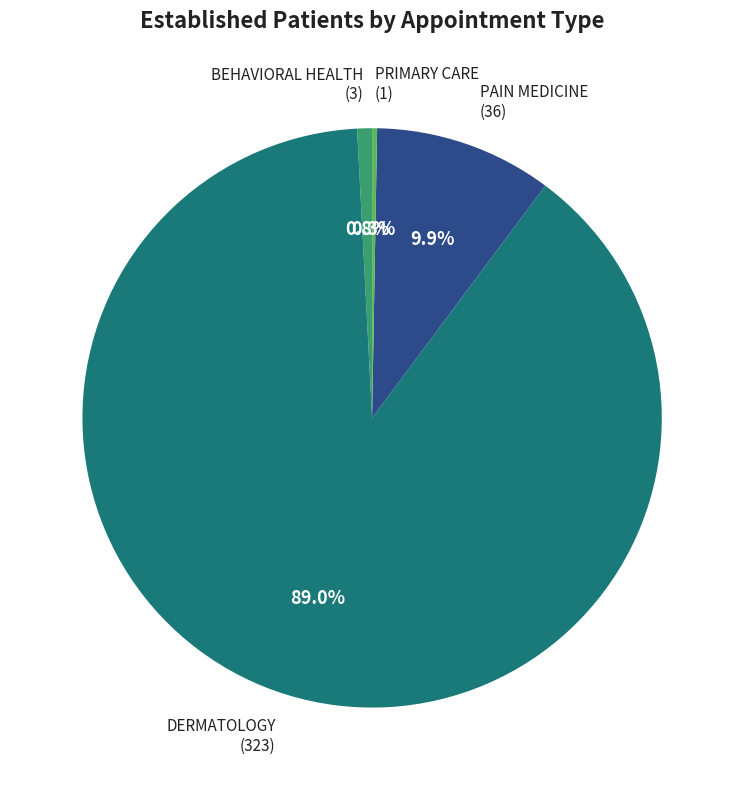

What is the total percentage of PAIN MEDICINE and BEHAVIORAL HEALTH?

10.7%